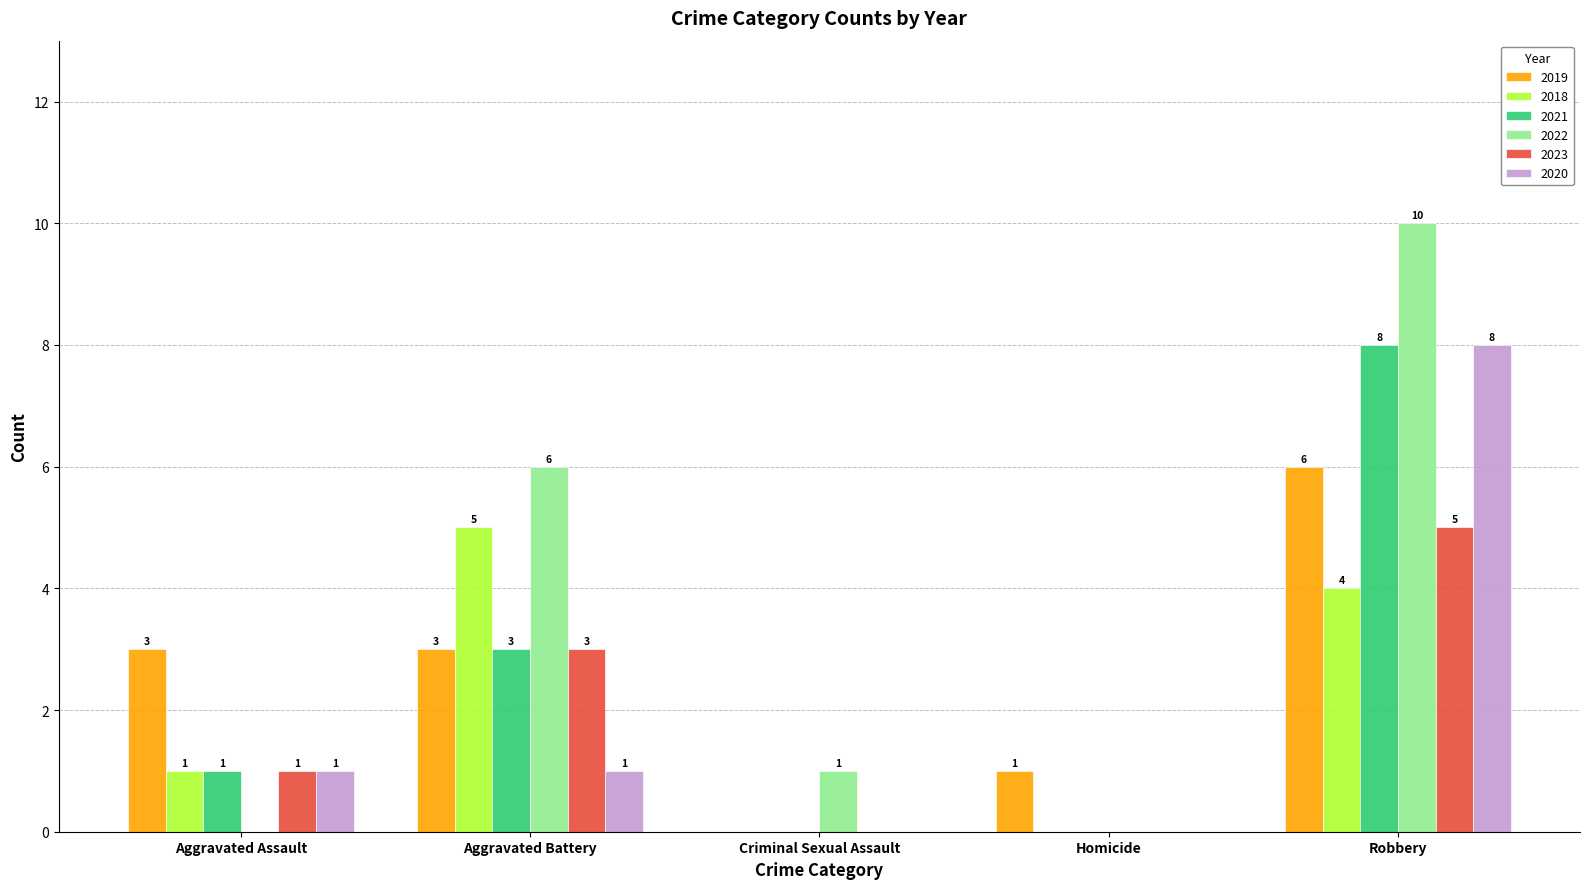

Are the bars grouped side by side (vs. stacked)?

Yes